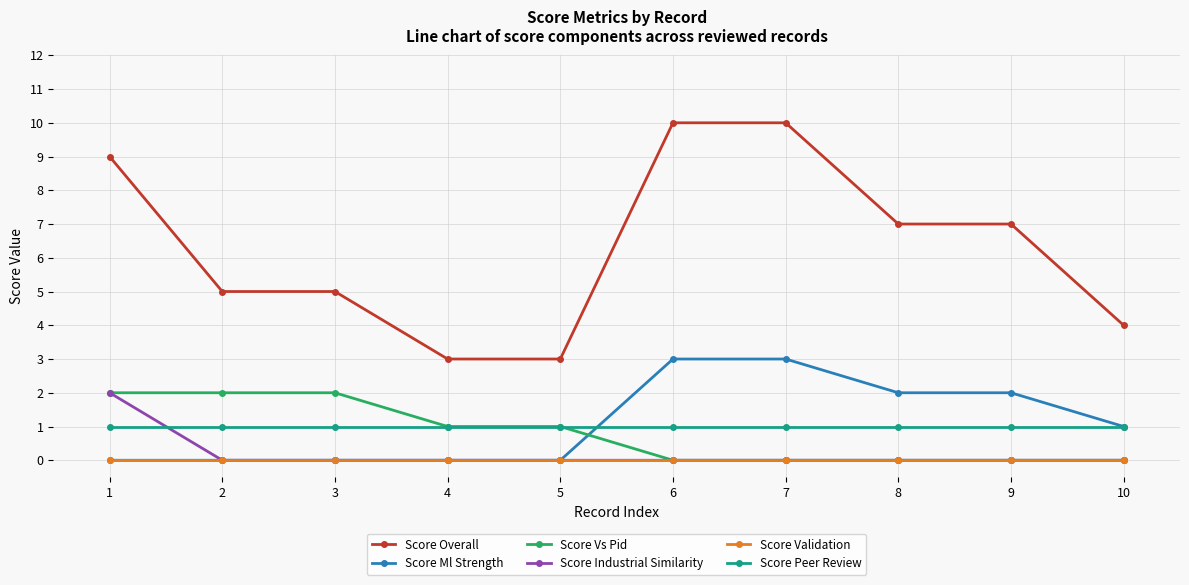

Which series has the largest total across all categories?

Score Overall